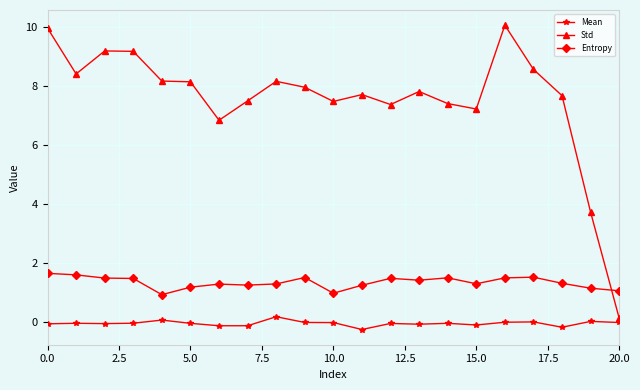

At how many categories does at least one series exceed 6?

19